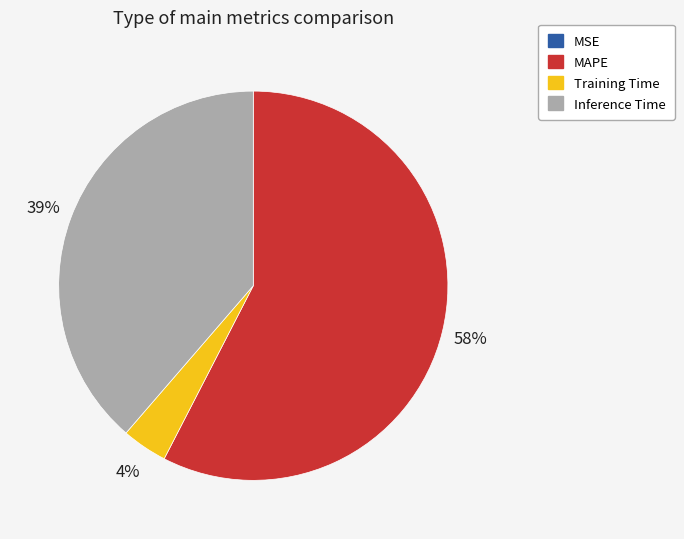

Which has a higher value, Training Time or MAPE?

MAPE